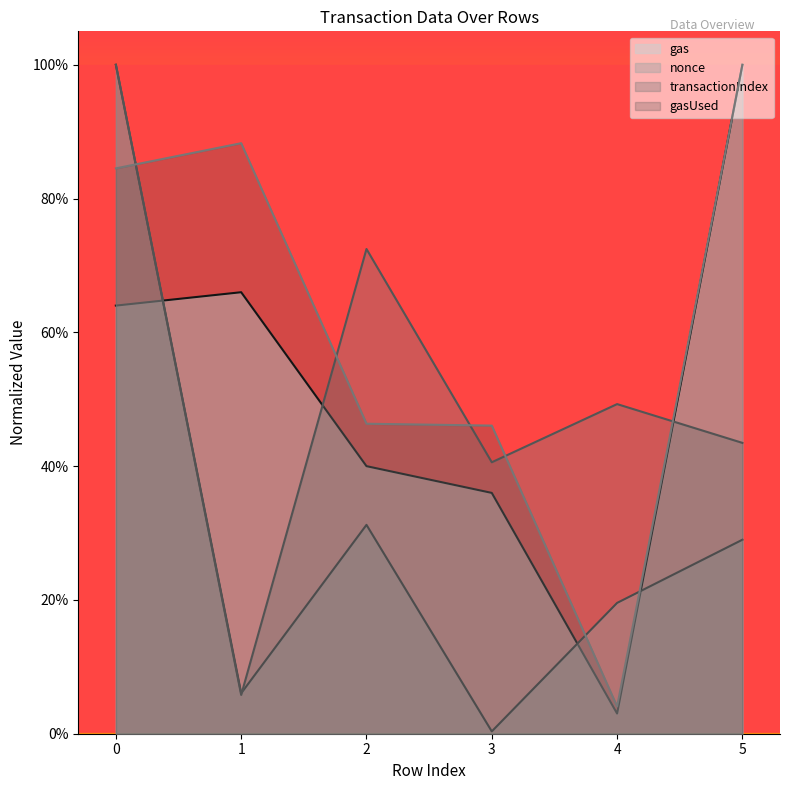

Reading right to left, transcribe all the data shown in this chart.

gas: 1.0	0.0	0.4	0.4	0.7	0.6
nonce: 0.3	0.2	0.0	0.3	0.1	1.0
transactionIndex: 0.4	0.5	0.4	0.7	0.1	1.0
gasUsed: 1.0	0.0	0.5	0.5	0.9	0.8